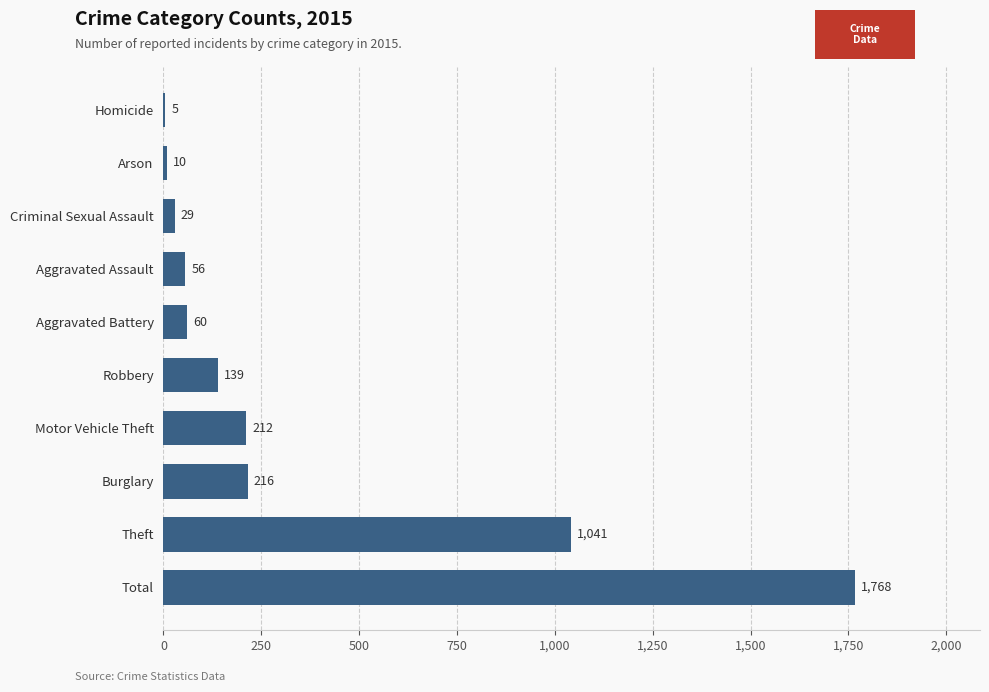

Reading bottom to top, list all the values displayed in this chart.

Total=1768	Theft=1041	Burglary=216	Motor Vehicle Theft=212	Robbery=139	Aggravated Battery=60	Aggravated Assault=56	Criminal Sexual Assault=29	Arson=10	Homicide=5